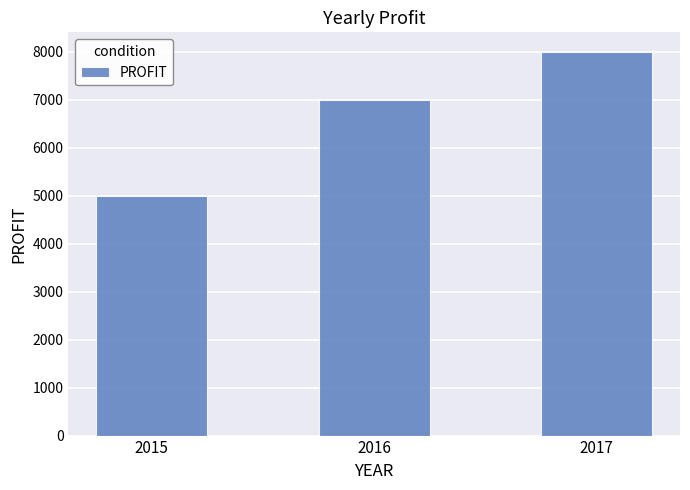

Are the bars grouped side by side (vs. stacked)?

No